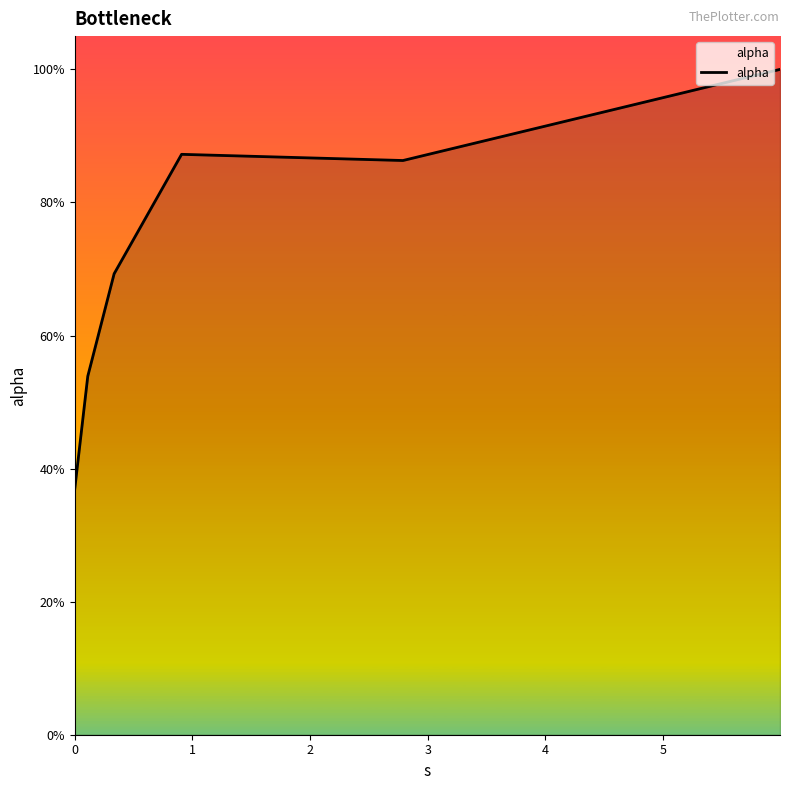

True or false: the data has more than 2 interior local peaks.

False